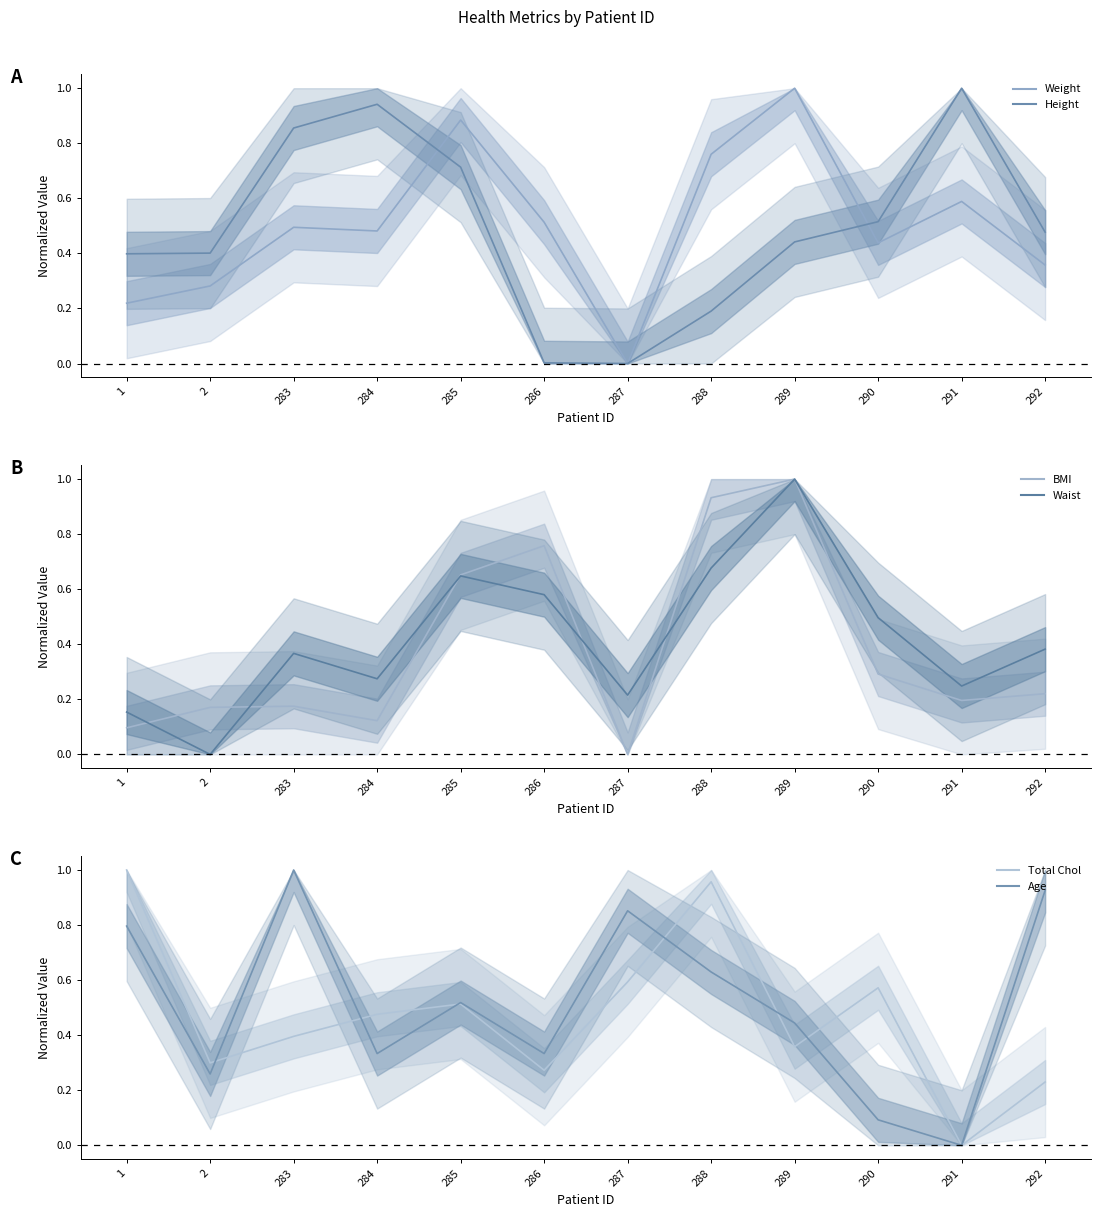

Between 286 and 289, which series saw the biggest shift?

Weight